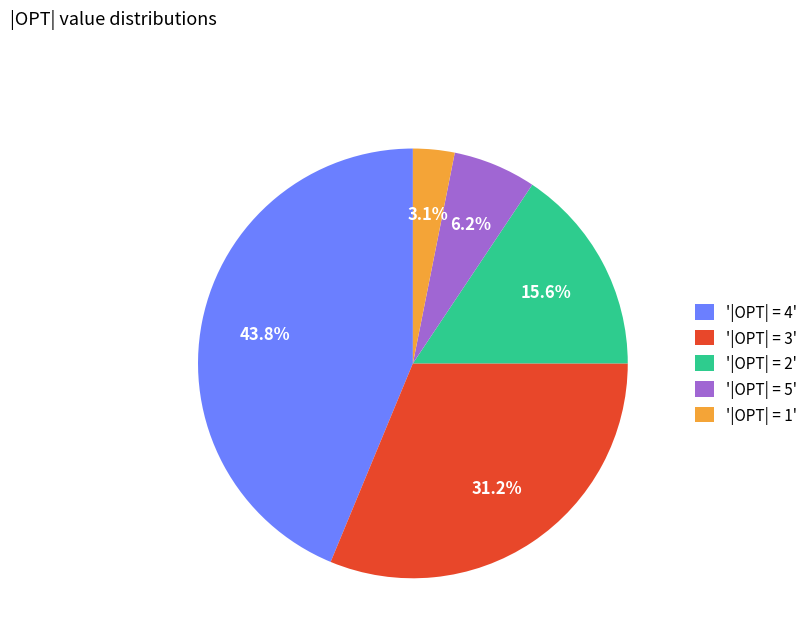

How many slices are in this pie chart?

5